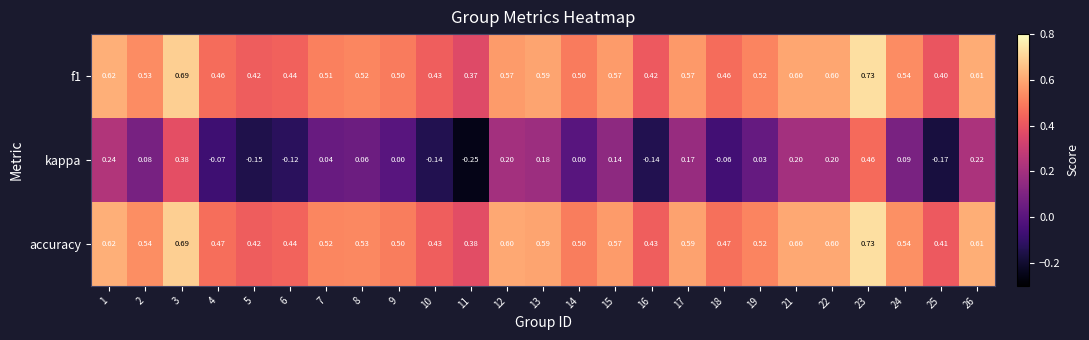

At 18, list the series in order from smallest to largest.

kappa, f1, accuracy